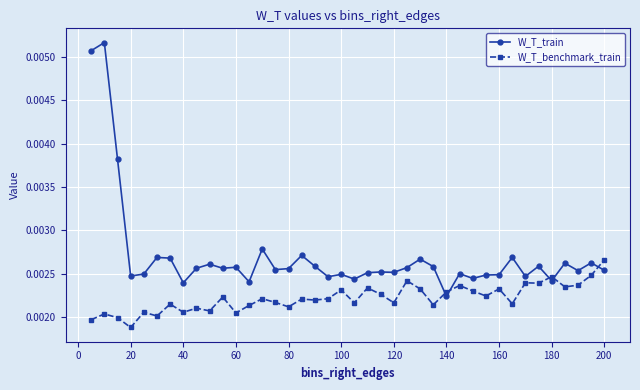

Which series has the widest spread of values?

W_T_train